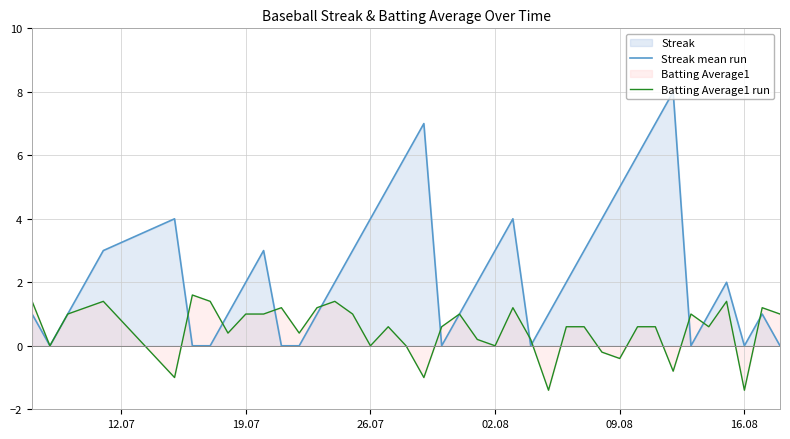

What is the sum of all Streak mean run values?

95.0